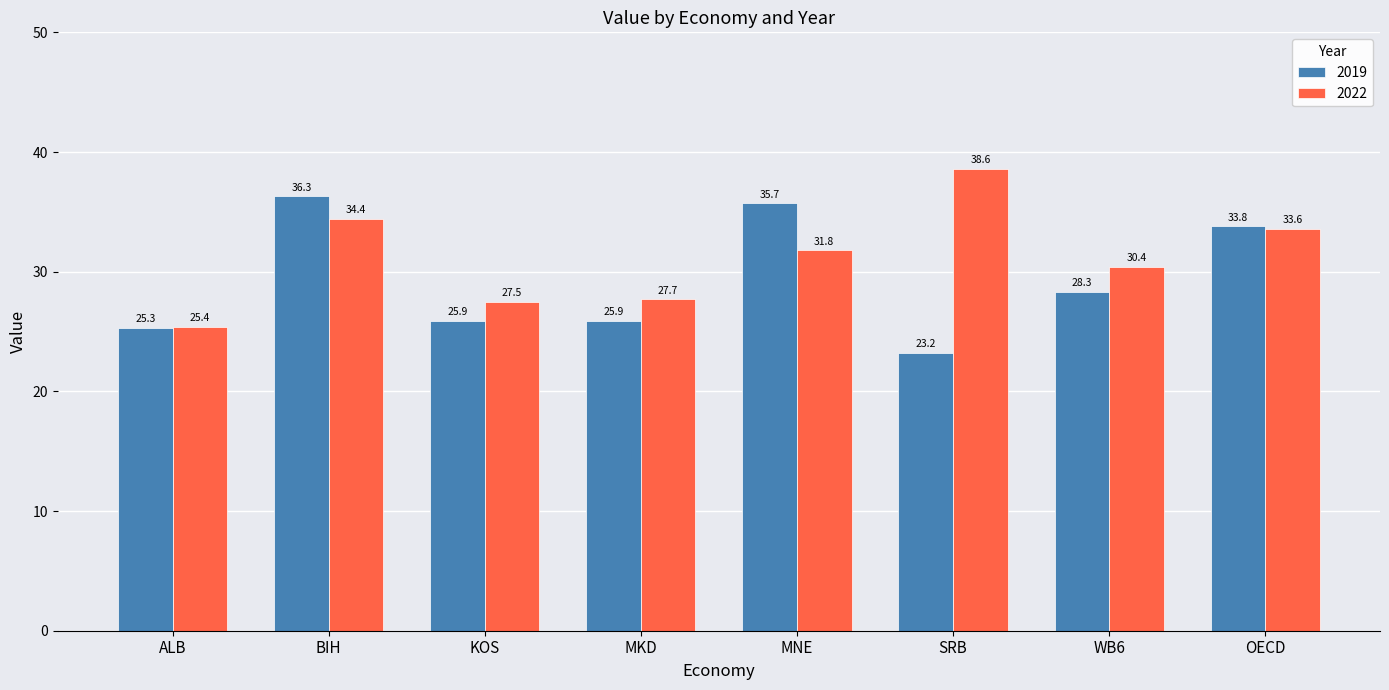

What is the difference between the 2019 values at OECD and SRB?

10.6